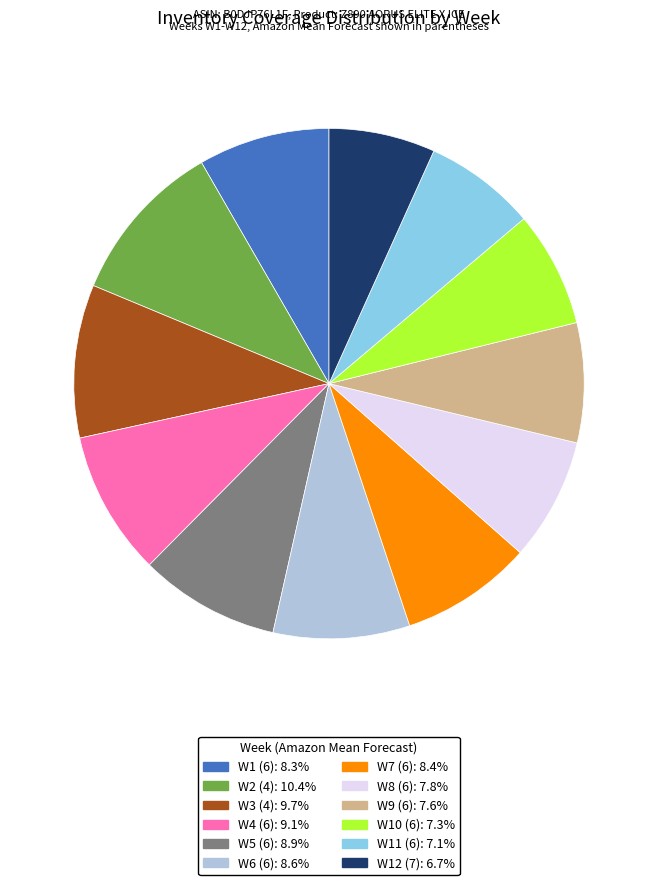

Approximately how many times larger is the value at W7 (6): 8.4% compared to W3 (4): 9.7%?

0.9